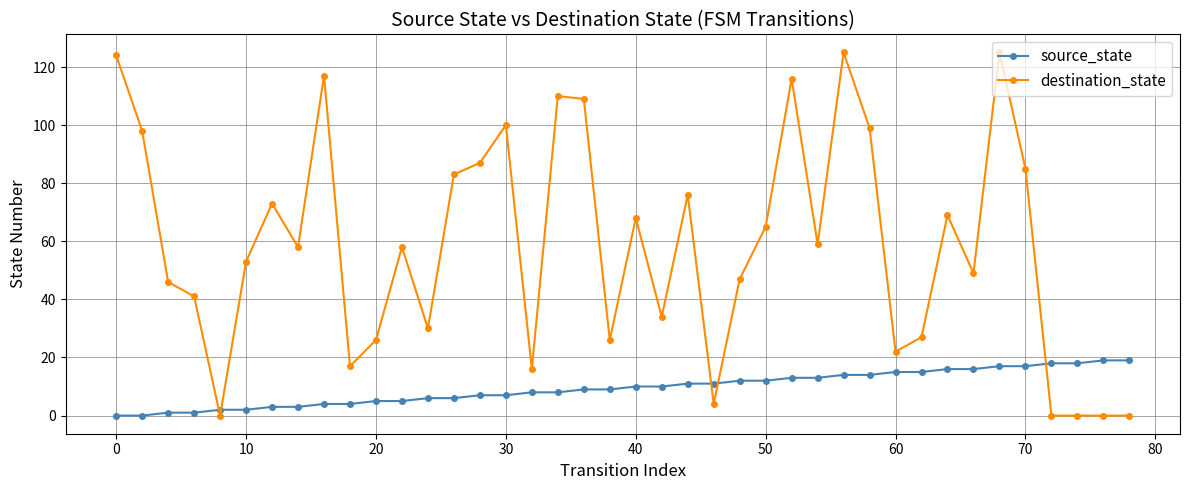

What is the value of the source_state point at the 39th from the left?

19